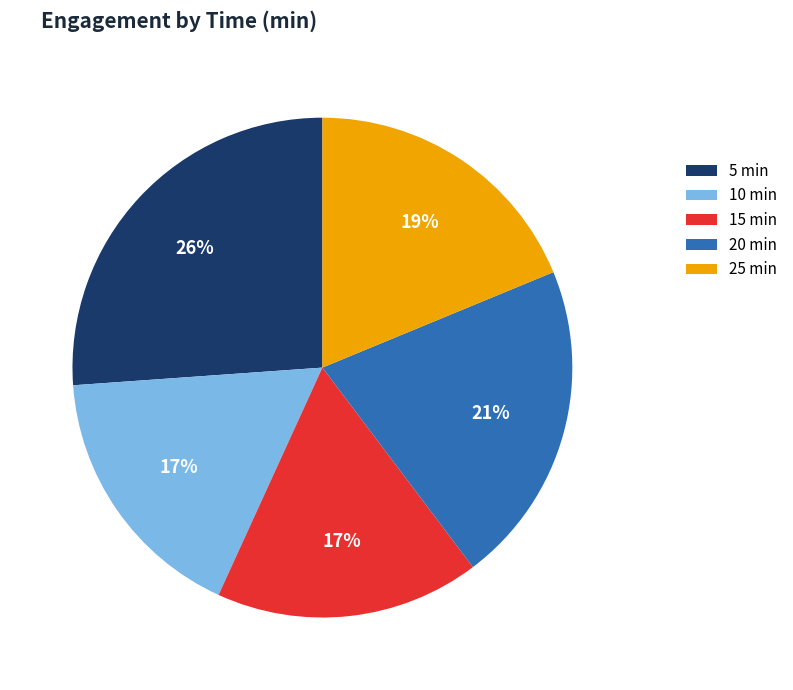

To the nearest percent, what is the average slice percentage?

20%